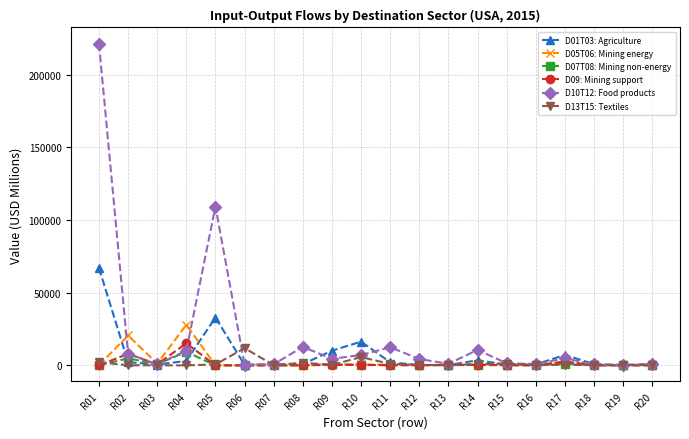

Which series has the largest range (max minus min)?

D10T12: Food products